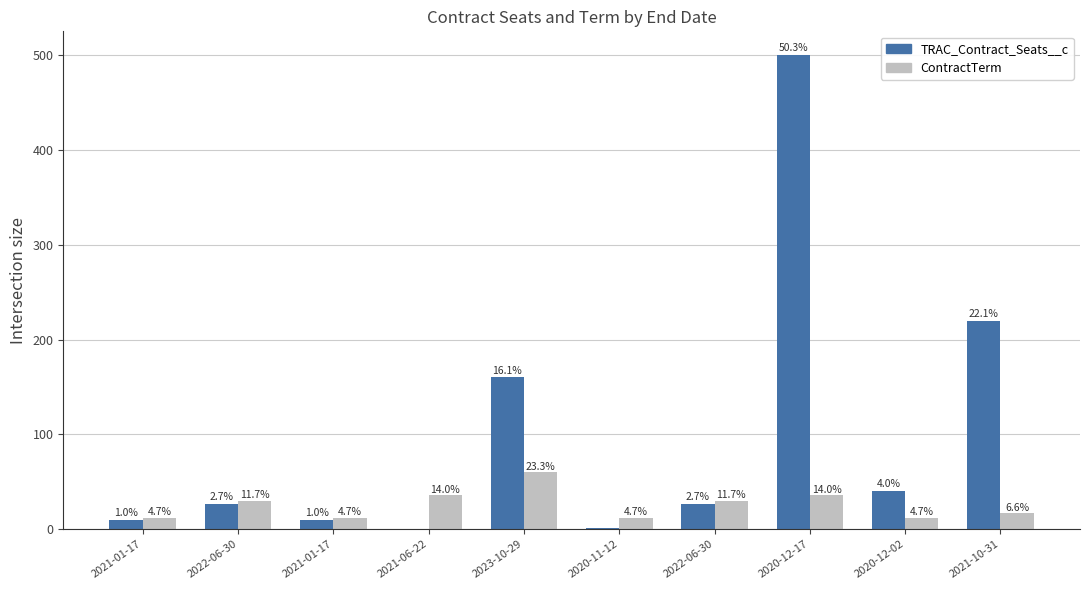

Are the bars horizontal?

No